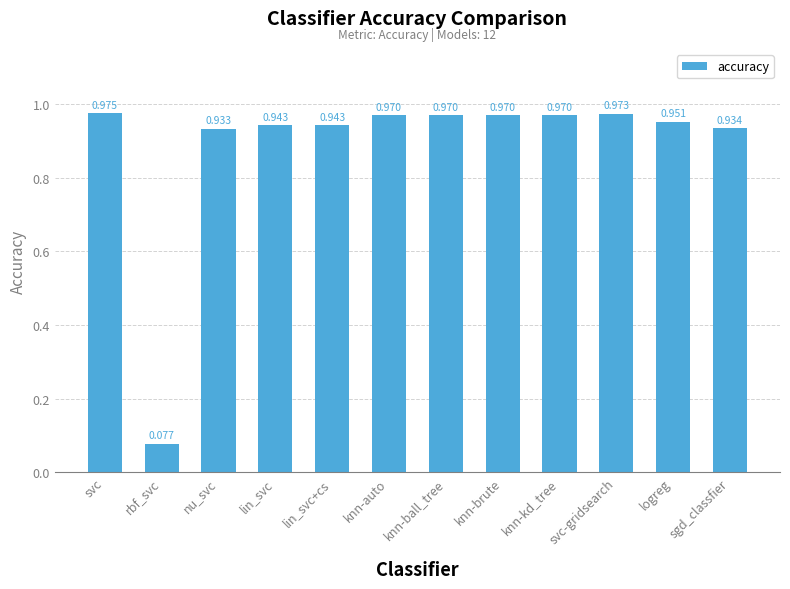

At which category does the chart reach its minimum across all series?

rbf_svc